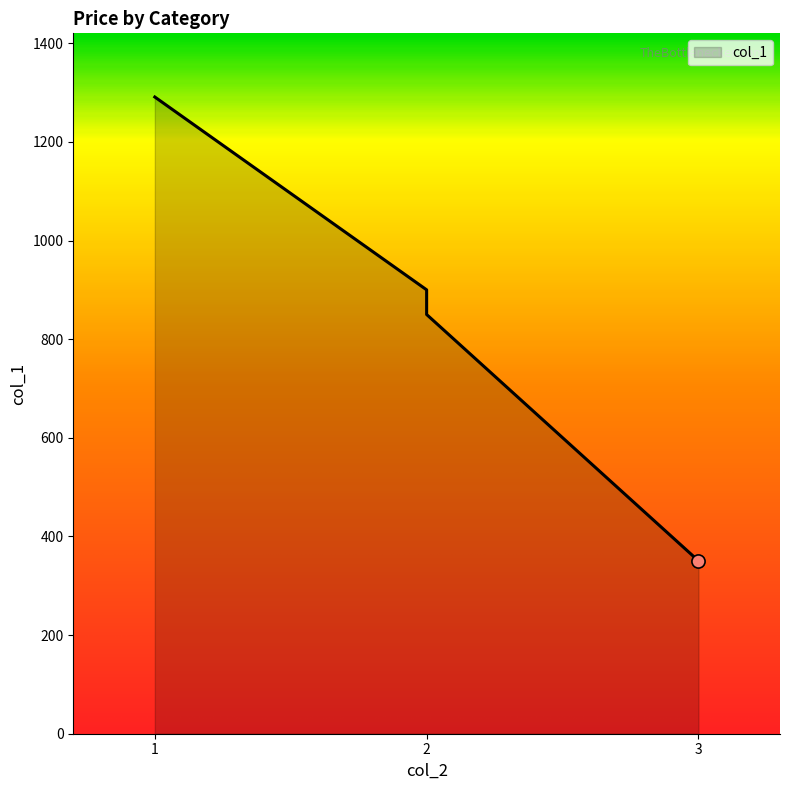

What is the change in value from 1 to 3?

-940.5